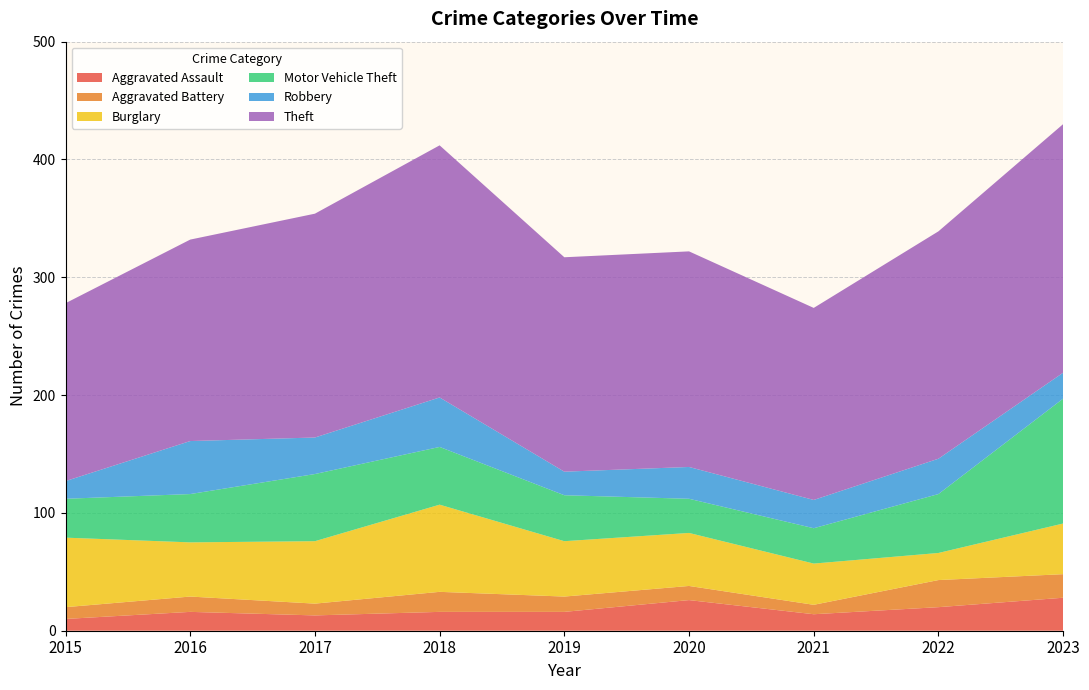

Reading left to right, extract all data points from this chart.

Aggravated Assault: 10	16	13	16	16	26	14	20	28
Aggravated Battery: 10	13	10	17	13	12	8	23	20
Burglary: 59	46	53	74	47	45	35	23	43
Motor Vehicle Theft: 33	41	57	49	39	29	30	50	106
Robbery: 15	45	31	42	20	27	24	30	22
Theft: 151	171	190	214	182	183	163	193	211